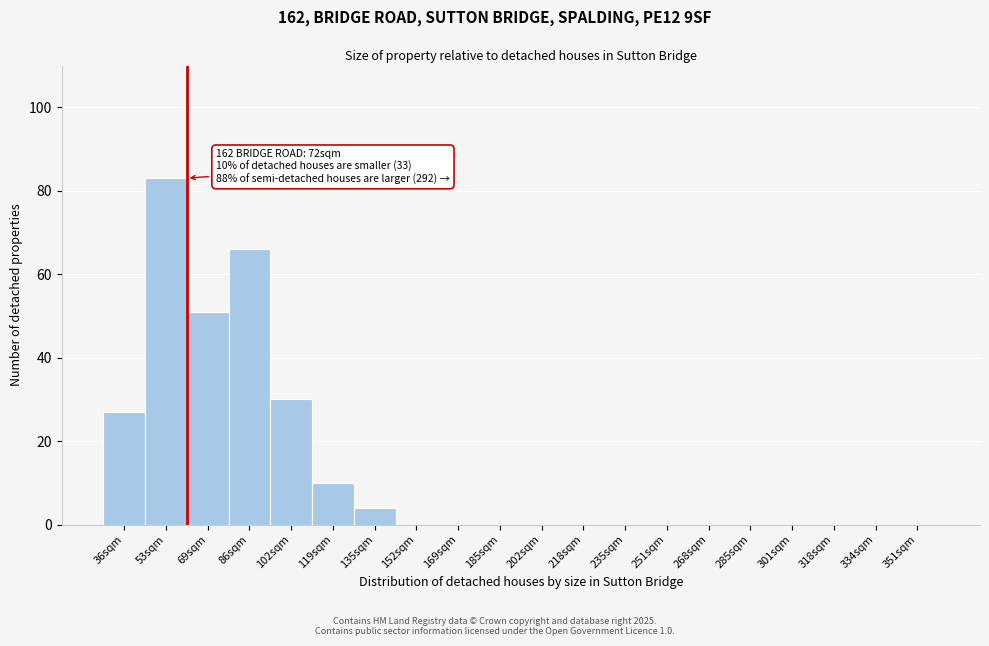

Reading left to right, transcribe all the data shown in this chart.

36sqm=27	53sqm=83	69sqm=51	86sqm=66	102sqm=30	119sqm=10	135sqm=4	152sqm=0	169sqm=0	185sqm=0	202sqm=0	218sqm=0	235sqm=0	251sqm=0	268sqm=0	285sqm=0	301sqm=0	318sqm=0	334sqm=0	351sqm=0